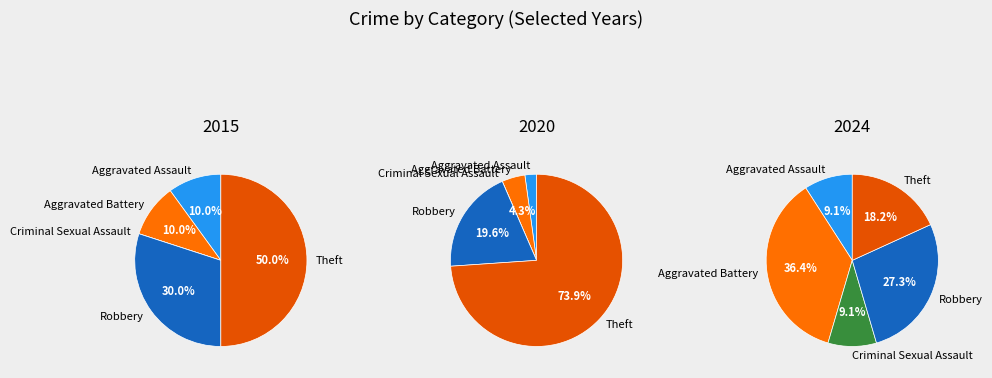

Rank the categories by value from highest to lowest.

Aggravated Battery, Robbery, Theft, Aggravated Assault, Criminal Sexual Assault